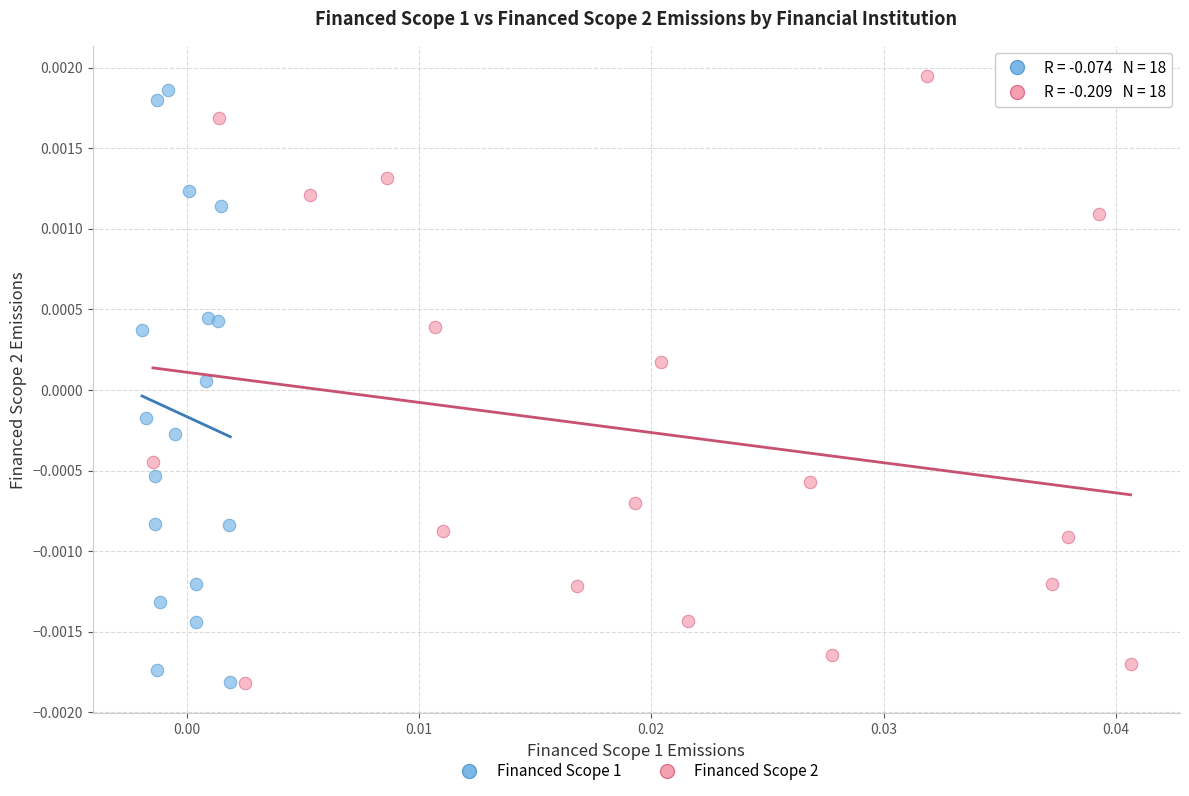

What are all the series names shown in the legend?

Financed Scope 1, Financed Scope 2